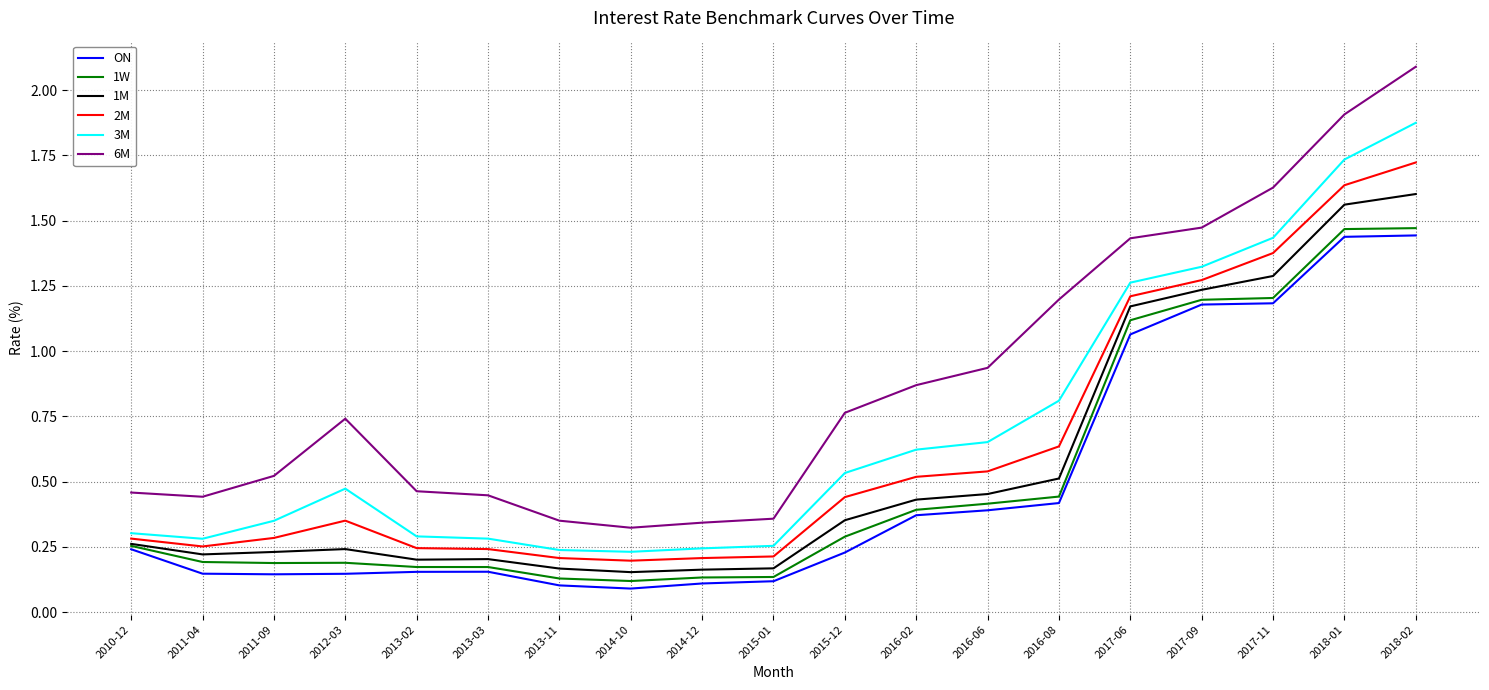

At 2011-04, list the series in order from smallest to largest.

ON, 1W, 1M, 2M, 3M, 6M